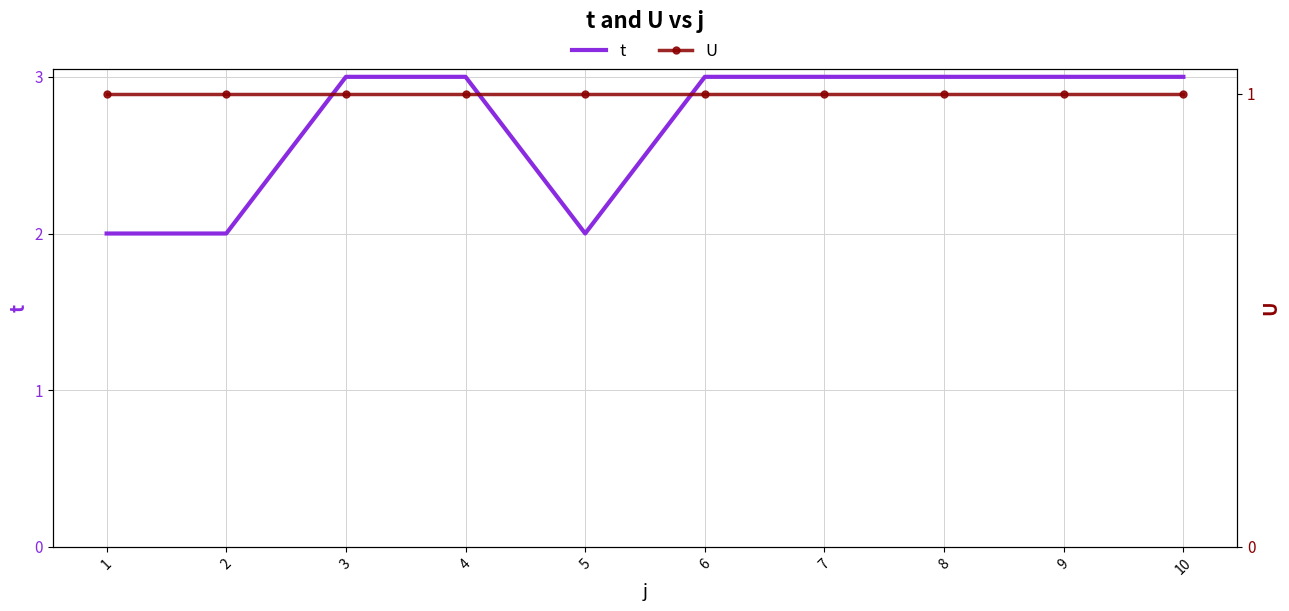

Which series has the largest total across all categories?

t